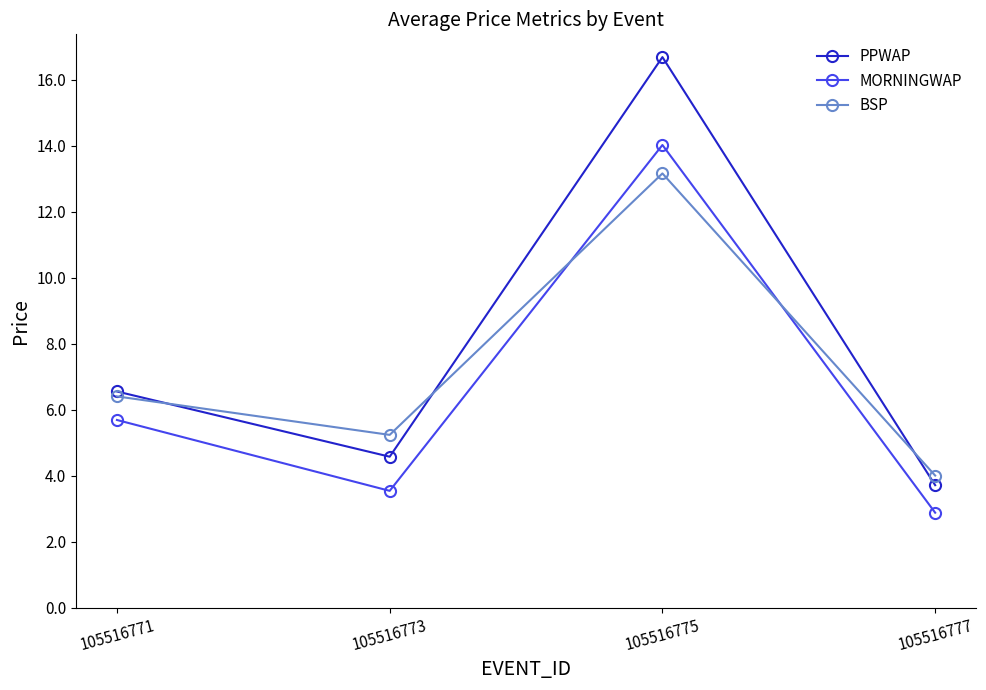

How many interior local valleys does the BSP series have?

1